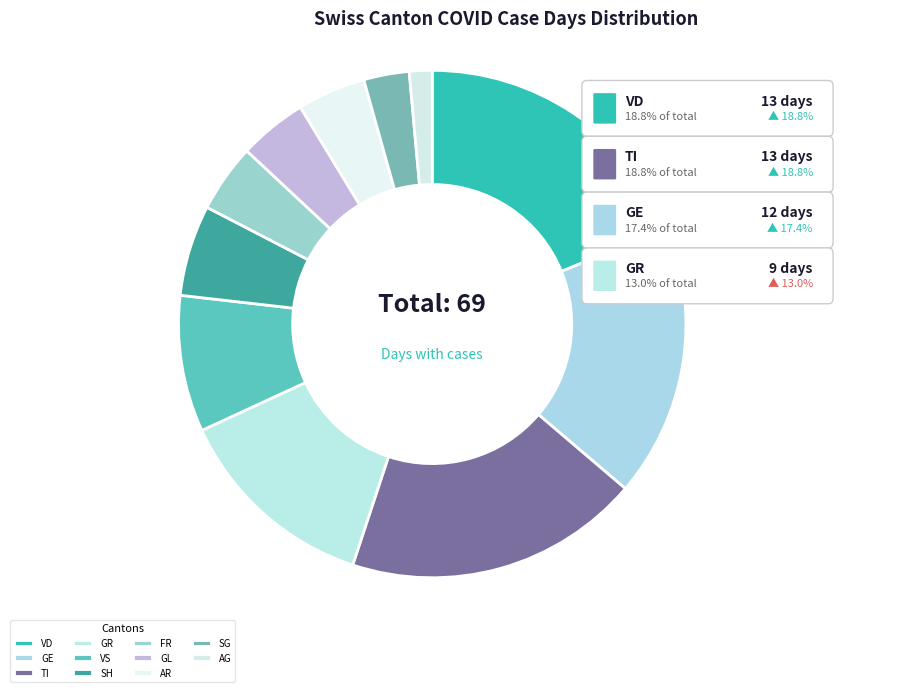

What is the ratio of the value at VD to the value at GR?

1.4